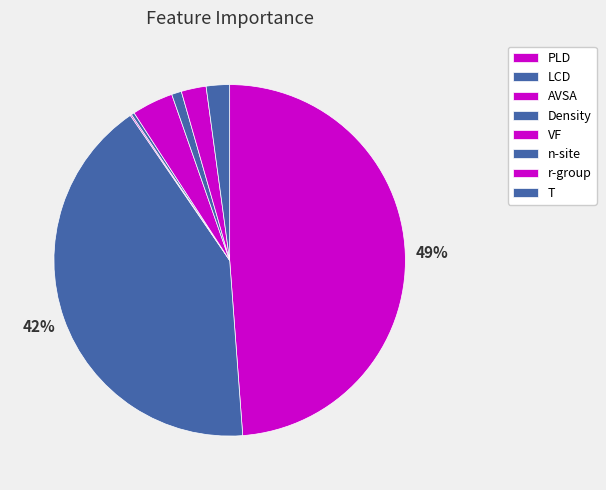

Between n-site and AVSA, which is larger?

n-site